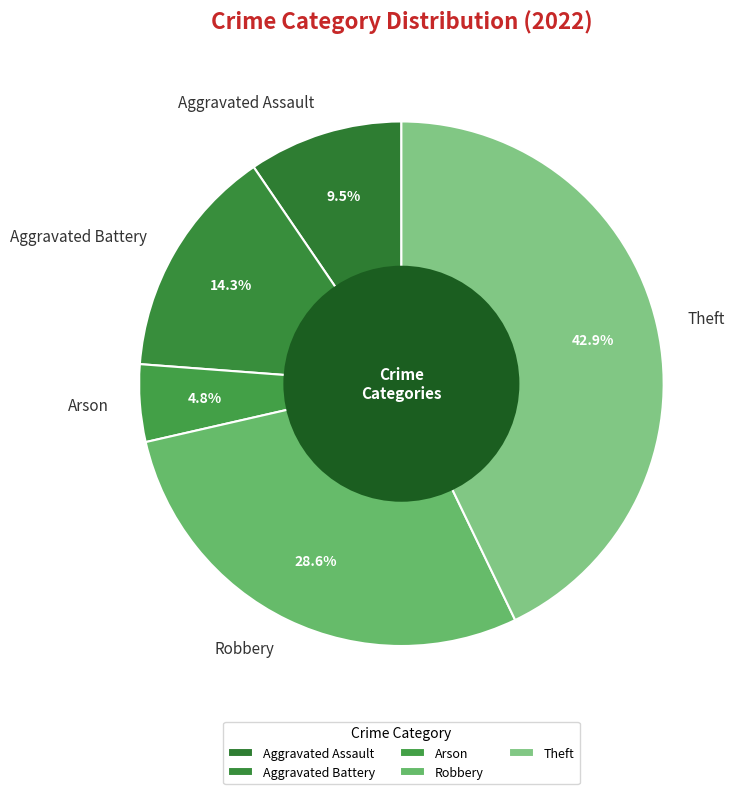

Which category has the smallest portion of the pie?

Arson